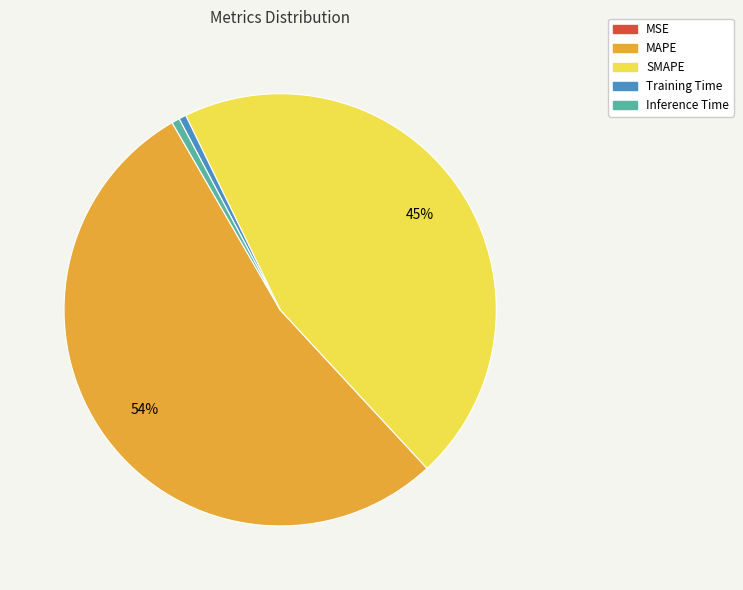

What is the largest slice in the pie chart?

MAPE